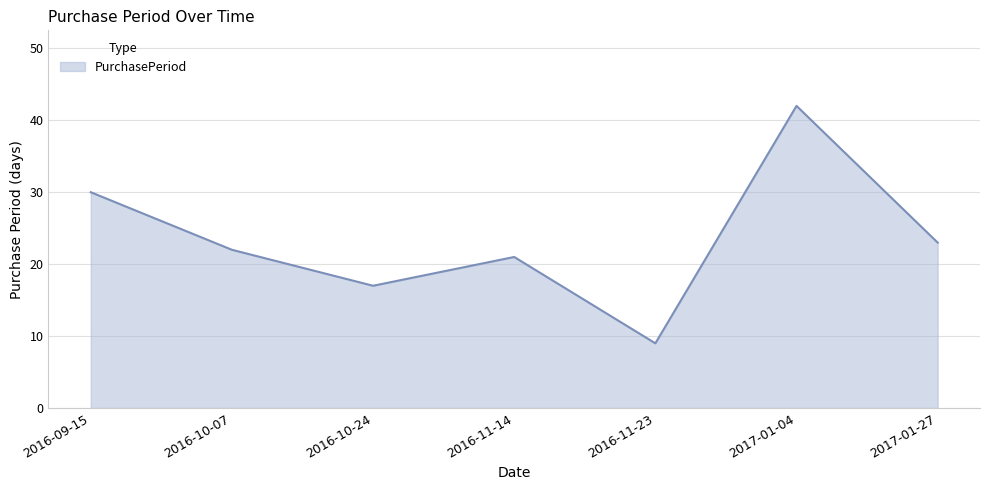

The value at 2016-10-07 is 22. True or false?

True